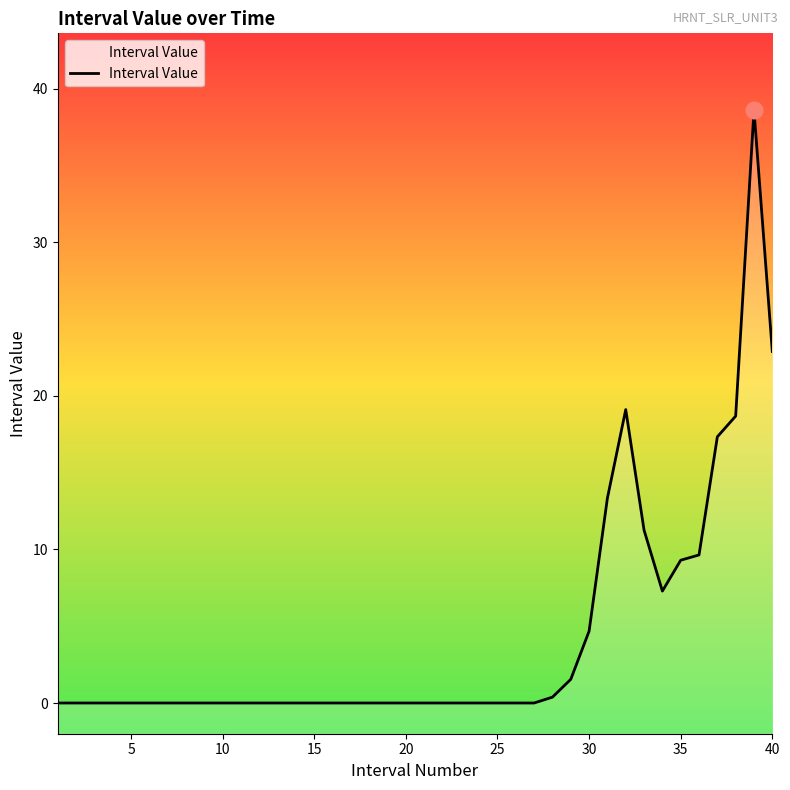

Between 2 and 40, which is larger?

40